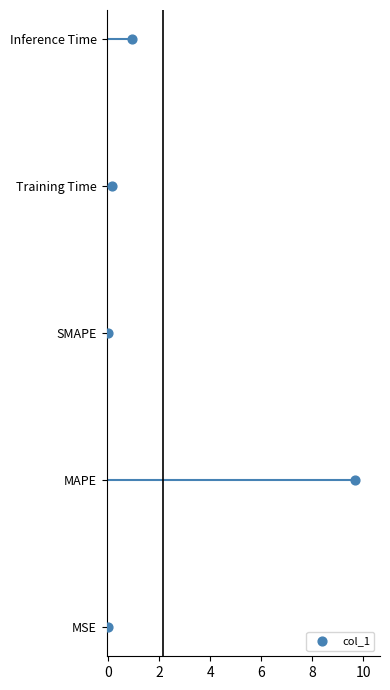

Between 6 and 0, which is larger?

6